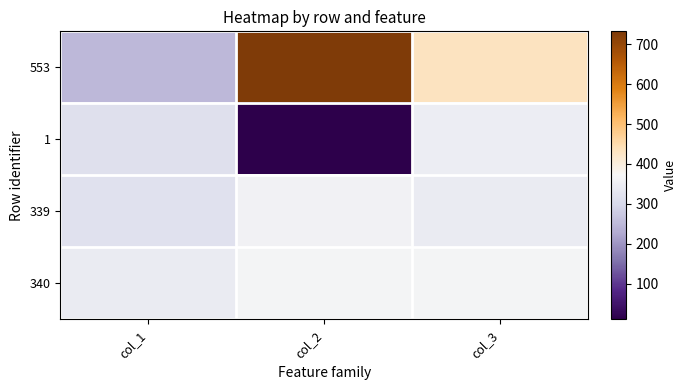

Count the number of categories in the chart.

3